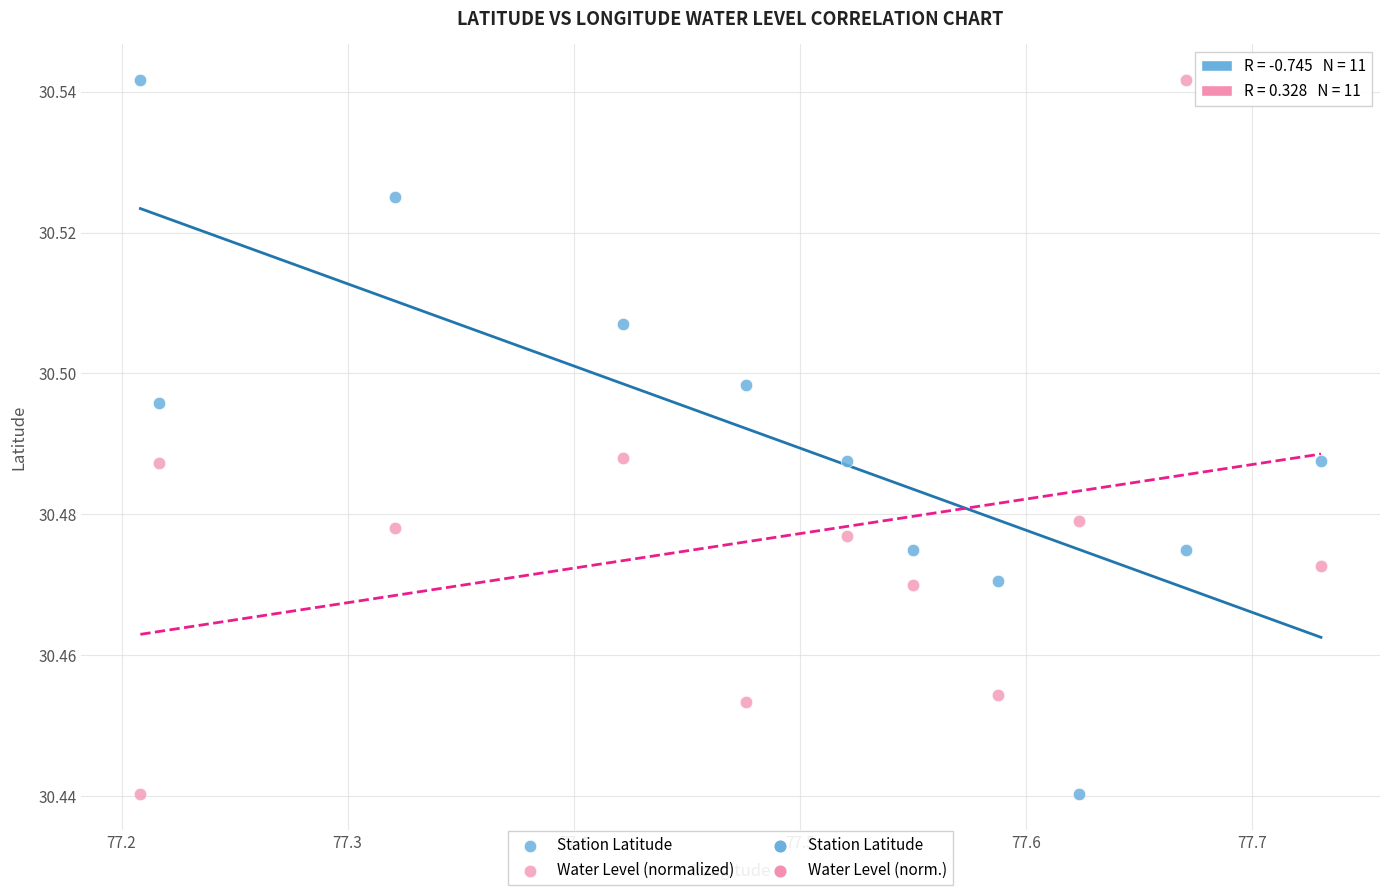

What is the X range (max minus min) for the scatter plot?

0.5